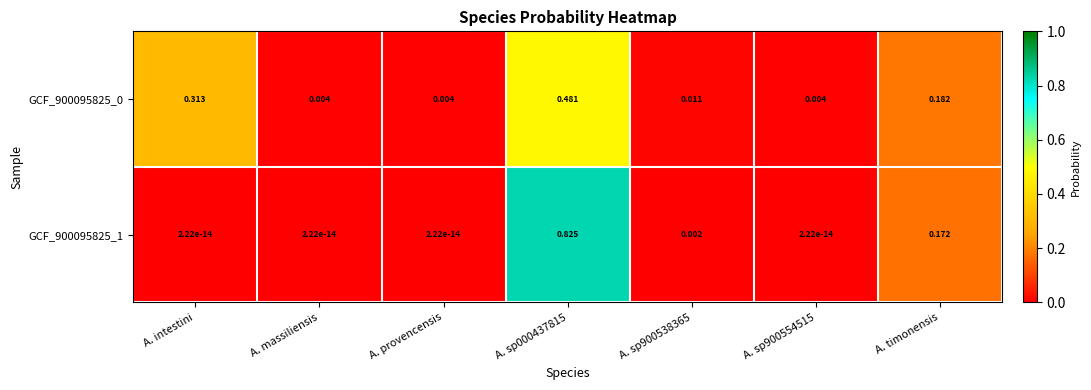

Is the value of GCF_900095825_0 at A. provencensis greater than the value of GCF_900095825_1 at A. timonensis?

No